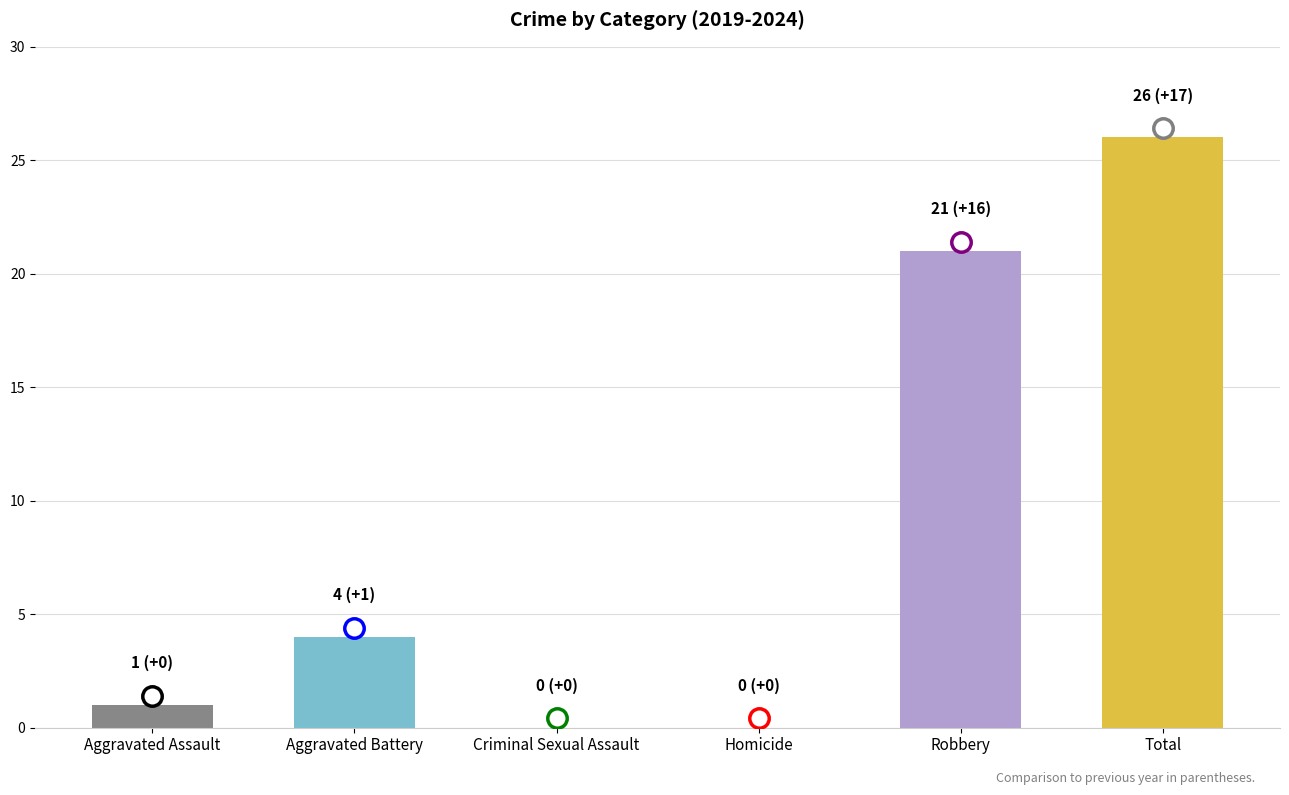

Which has a higher value, Total or Criminal Sexual Assault?

Total